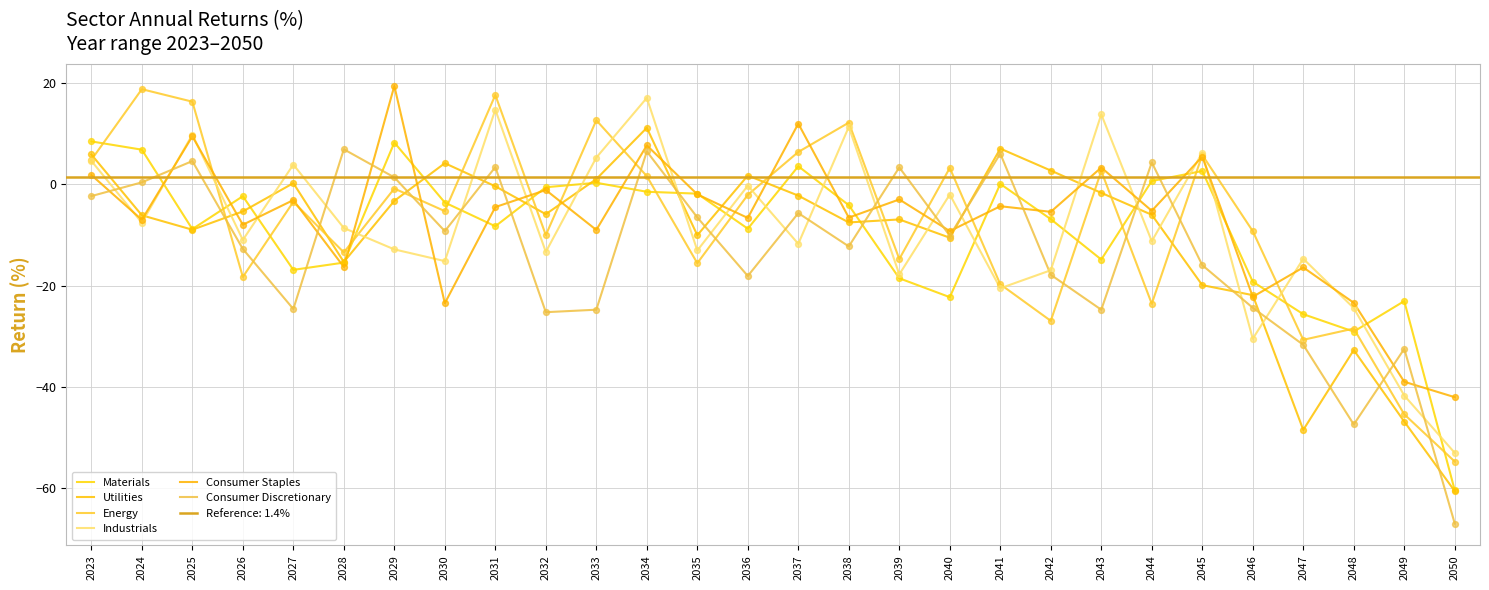

Which series reaches the minimum Y coordinate?

Consumer Discretionary